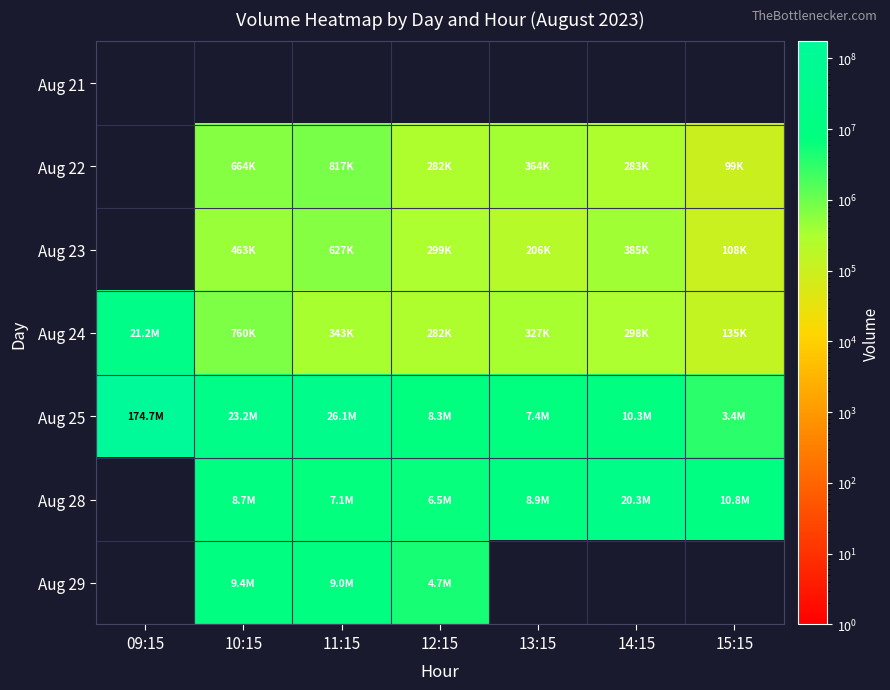

Between 11:15 and 15:15, which series saw the biggest shift?

Aug 25